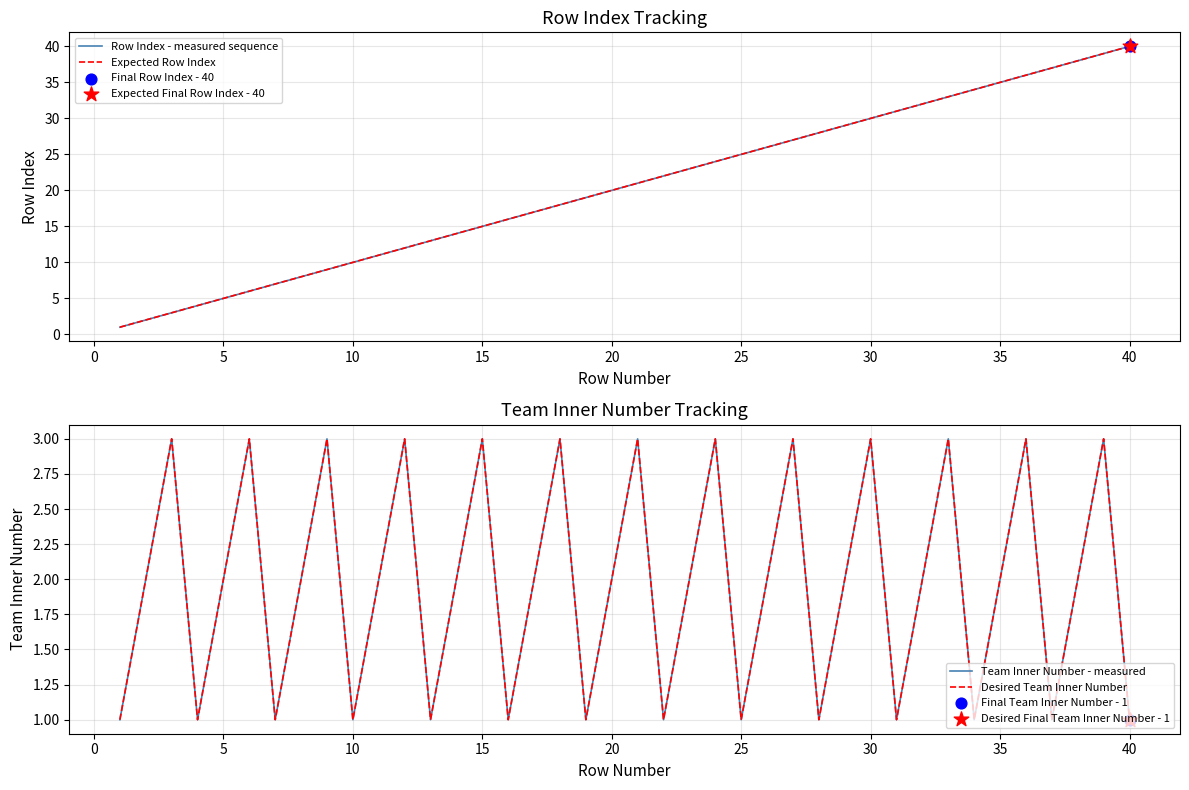

Which series has the largest total across all categories?

Row Index - measured sequence